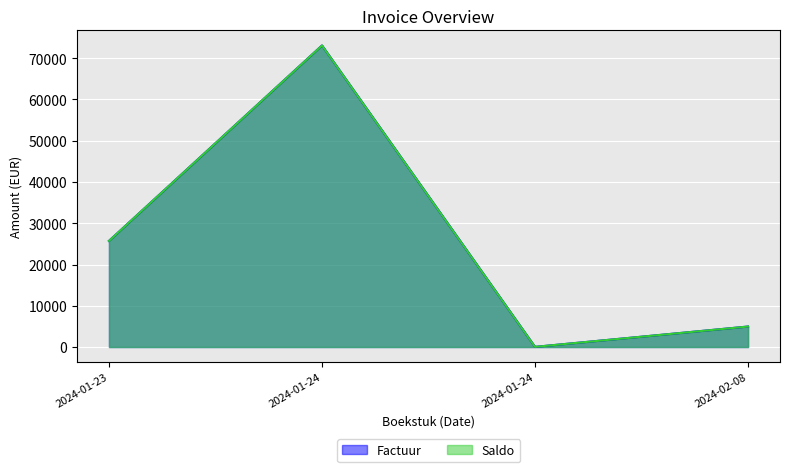

Rank the categories by Saldo value from highest to lowest.

2024-01-24, 2024-01-23, 2024-02-08, 2024-01-24